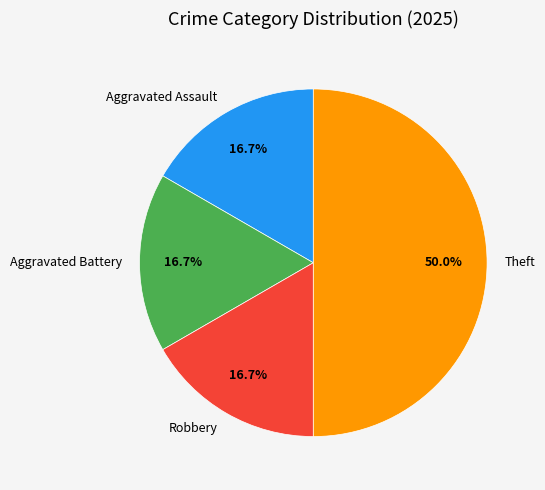

To the nearest percent, what portion does Aggravated Battery represent?

17%